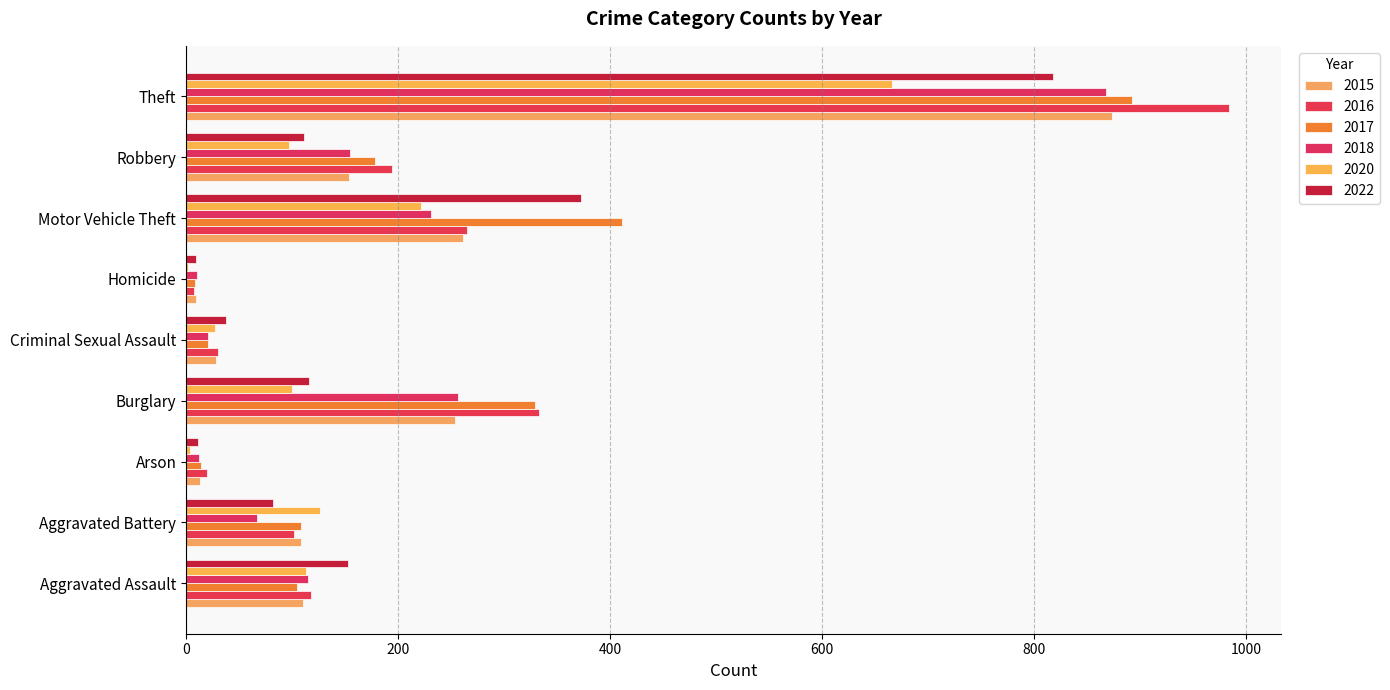

Reading left to right, transcribe all the data shown in this chart.

2015: 110	108	13	254	28	9	261	154	874
2016: 118	102	20	333	30	7	265	194	984
2017: 105	108	14	329	21	8	411	178	892
2018: 115	67	12	257	21	10	231	155	868
2020: 113	126	4	100	27	2	222	97	666
2022: 153	82	11	116	38	9	373	111	818